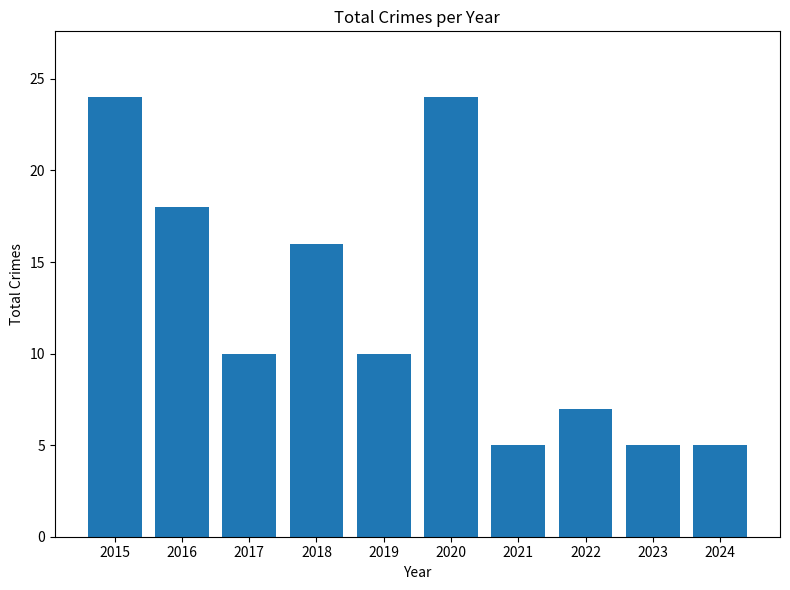

Between 2024 and 2020, which is larger?

2020